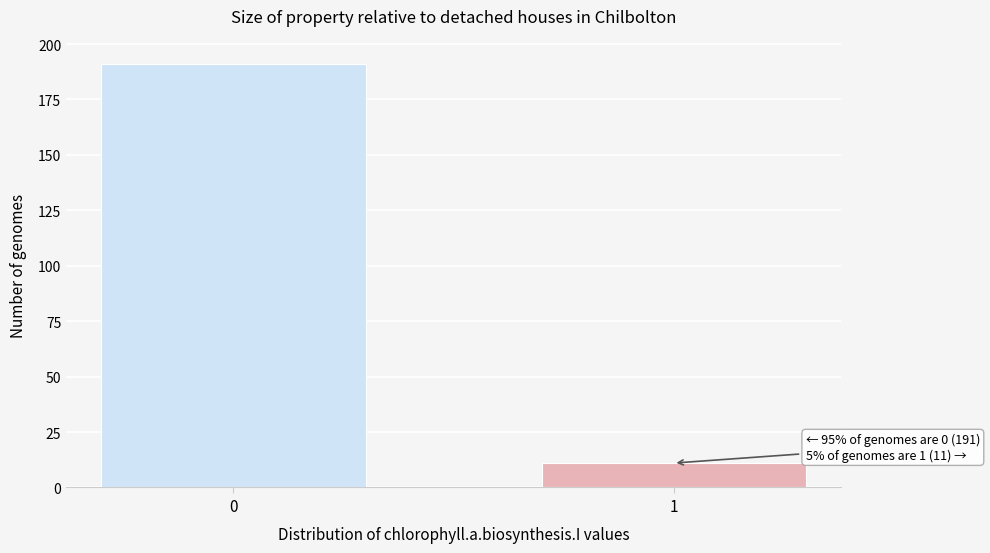

Reading right to left, what are all the values shown in this chart?

11	191